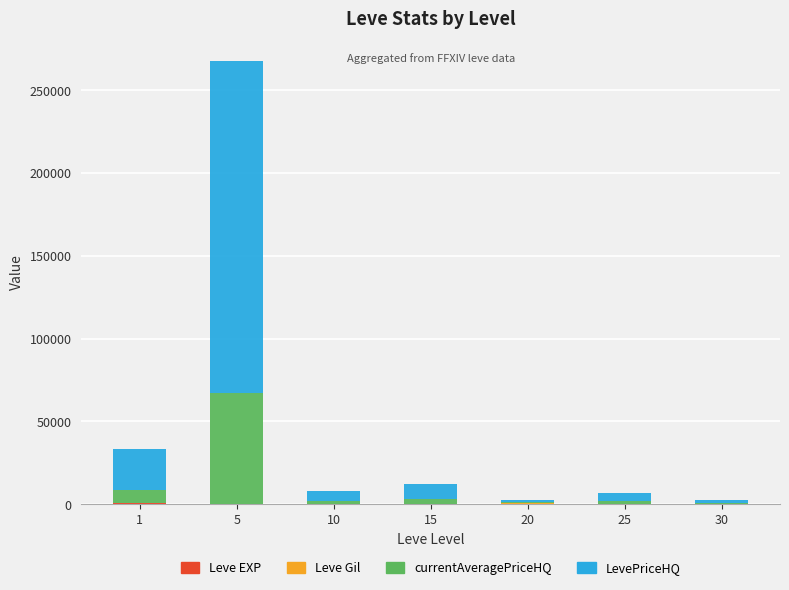

At which category is the sum across all series the highest?

5